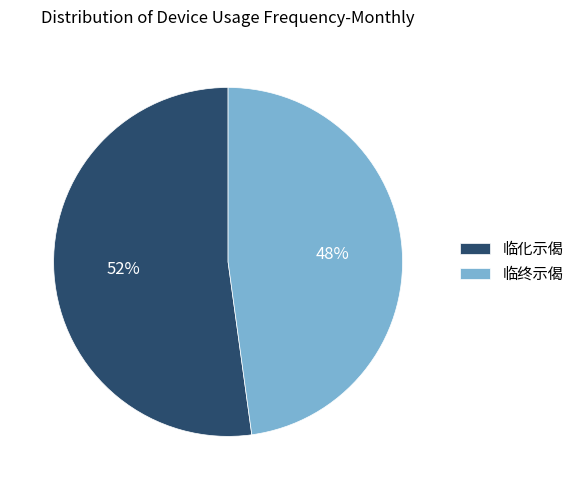

Approximately how many times larger is the value at 临终示偈 compared to 临化示偈?

0.9